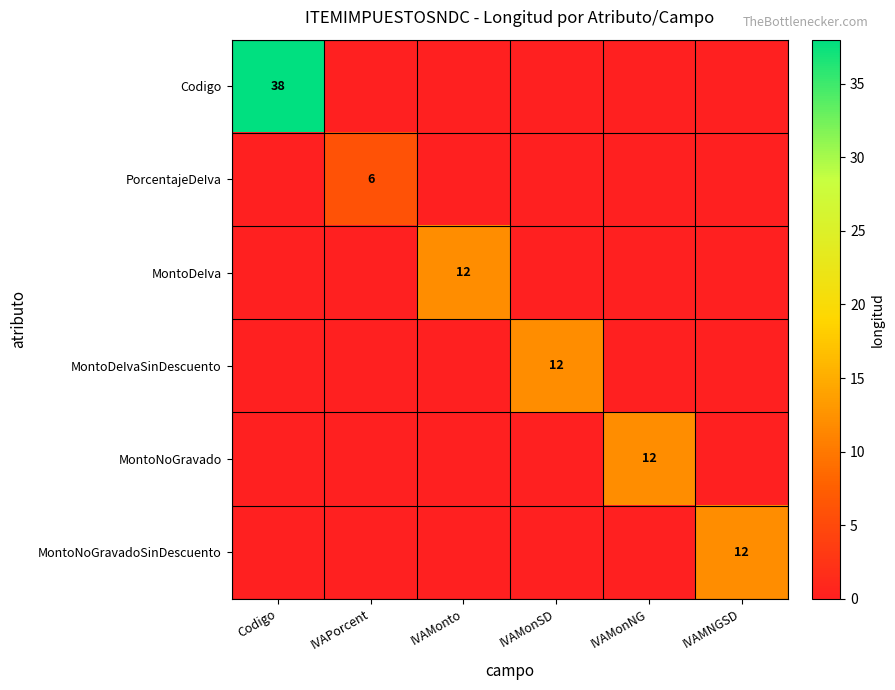

Is it true that Codigo equals 38 at Codigo?

True